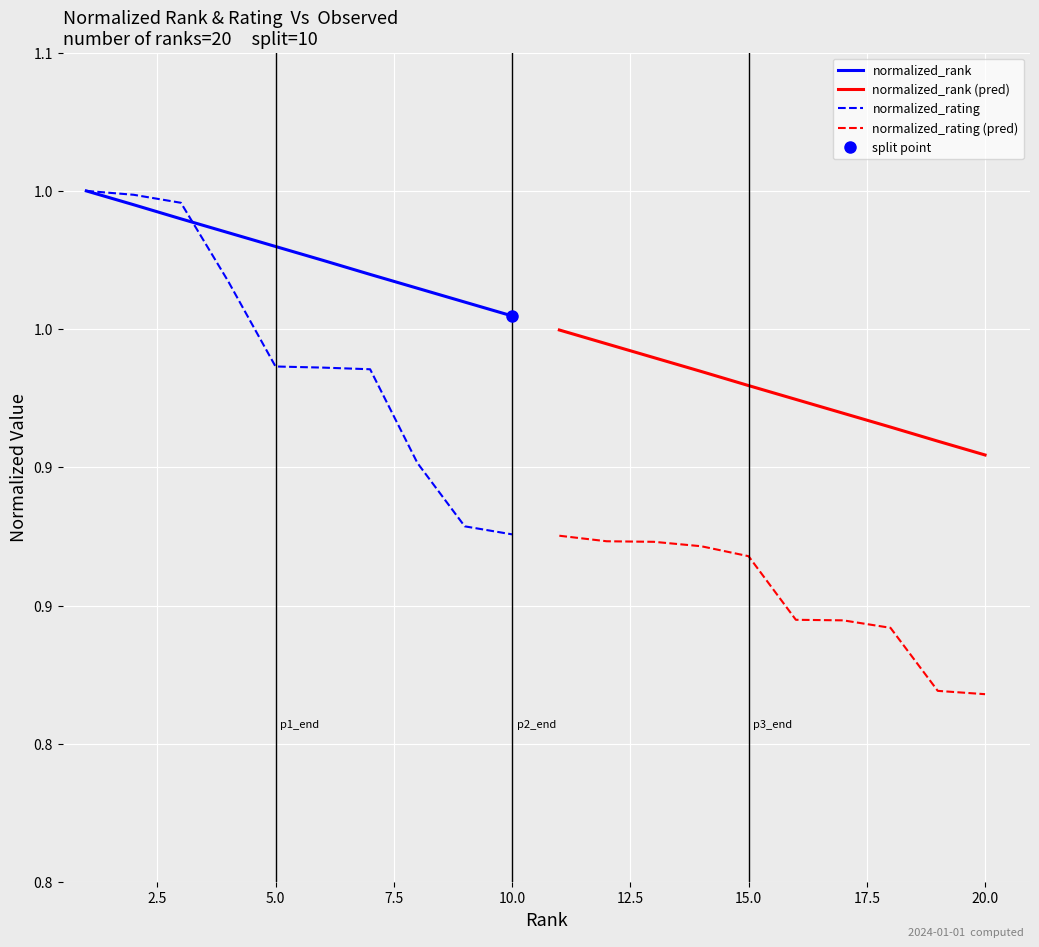

Is this an area chart (filled region under the line)?

No